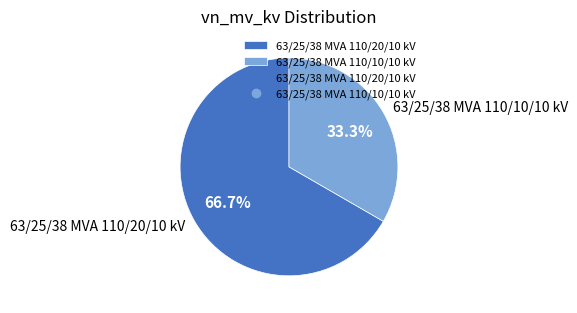

How many segments does this pie chart have?

2